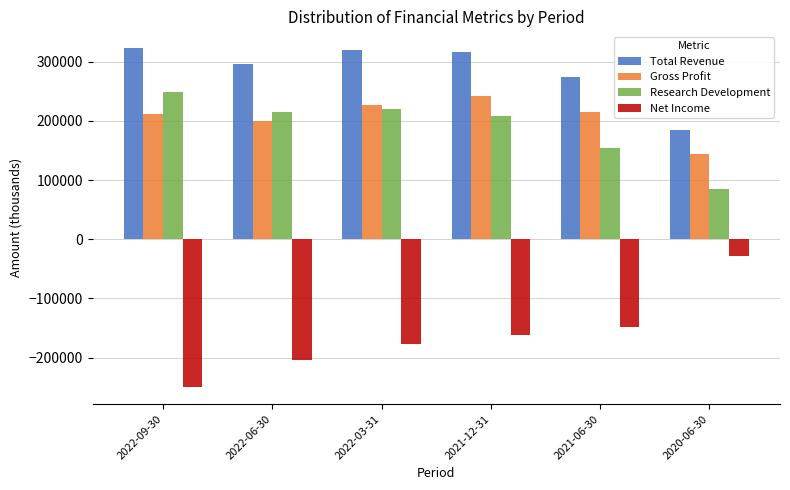

What is the difference between the maximum and second lowest values in the Gross Profit series?

42000